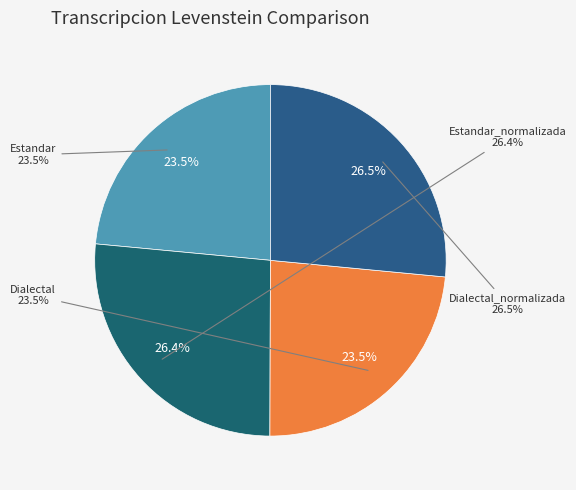

Is Dialectal the majority of the pie?

No